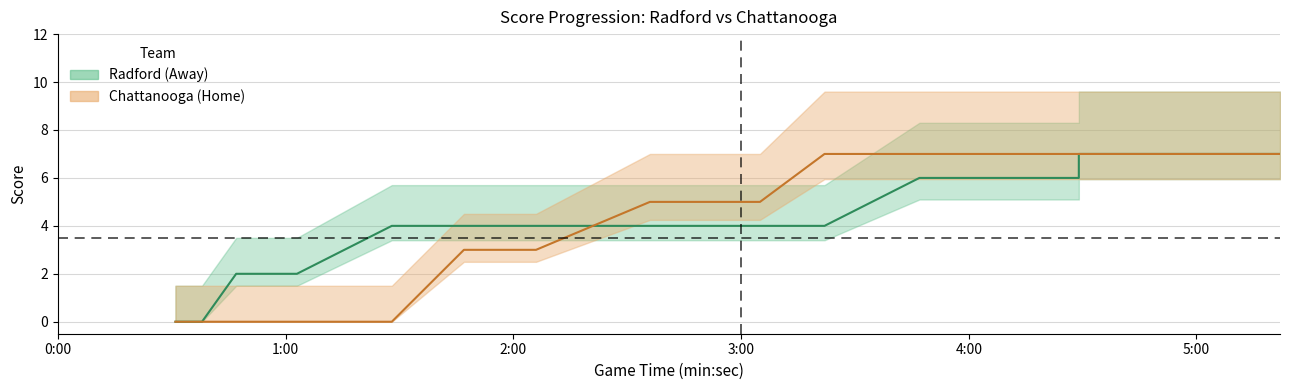

Rank the series by their average value, from highest to lowest.

Radford (Away), Chattanooga (Home)